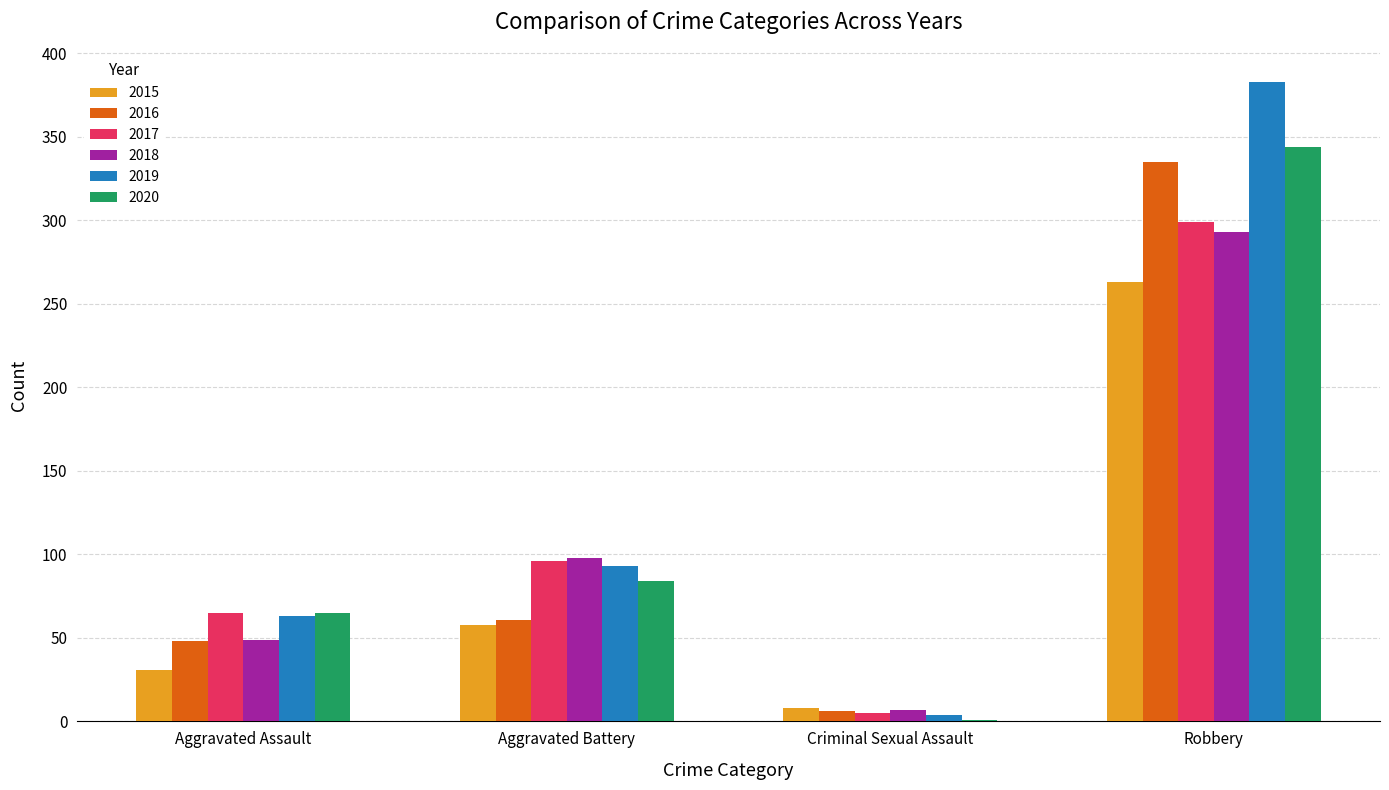

At which category is the sum across all series the highest?

Robbery